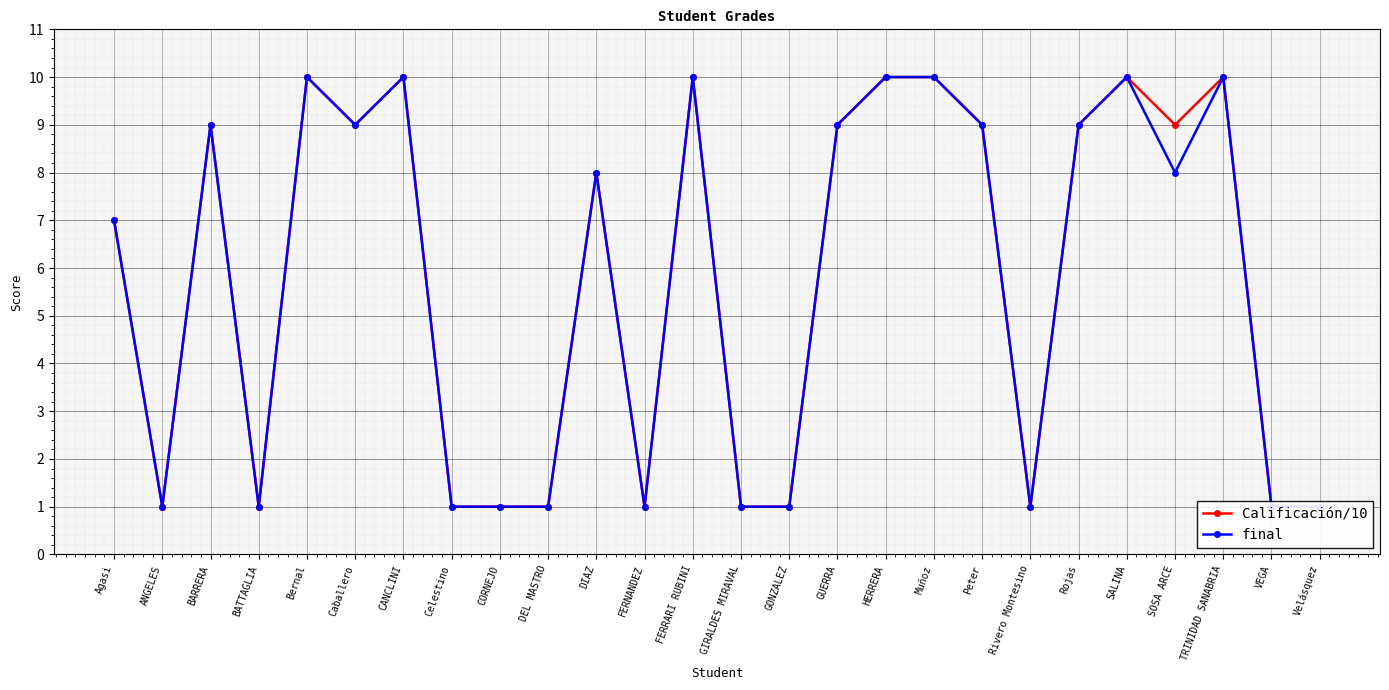

Reading left to right, what are all the values shown in this chart?

Calificación/10: Agasi=7	ANGELES=1	BARRERA=9	BATTAGLIA=1	Bernal=10	Caballero=9	CANCLINI=10	Celestino=1	CORNEJO=1	DEL MASTRO=1	DIAZ=8	FERNANDEZ=1	FERRARI RUBINI=10	GIRALDES MIRAVAL=1	GONZALEZ=1	GUERRA=9	HERRERA=10	Muñoz=10	Peter=9	Rivero Montesino=1	Rojas=9	SALINA=10	SOSA ARCE=9	TRINIDAD SANABRIA=10	VEGA=1	Velásquez=1
final: Agasi=7	ANGELES=1	BARRERA=9	BATTAGLIA=1	Bernal=10	Caballero=9	CANCLINI=10	Celestino=1	CORNEJO=1	DEL MASTRO=1	DIAZ=8	FERNANDEZ=1	FERRARI RUBINI=10	GIRALDES MIRAVAL=1	GONZALEZ=1	GUERRA=9	HERRERA=10	Muñoz=10	Peter=9	Rivero Montesino=1	Rojas=9	SALINA=10	SOSA ARCE=8	TRINIDAD SANABRIA=10	VEGA=1	Velásquez=1